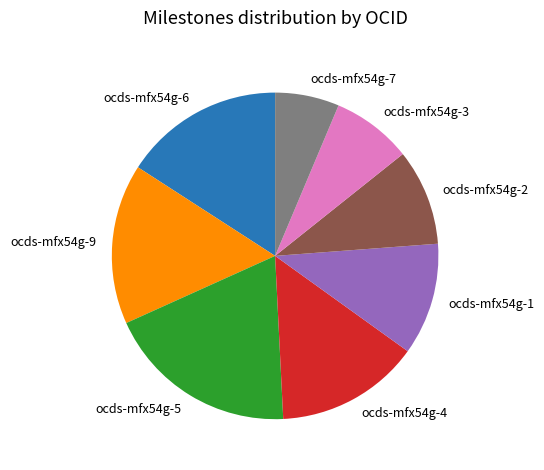

Is the sum of ocds-mfx54g-4 and ocds-mfx54g-7 greater than half?

No